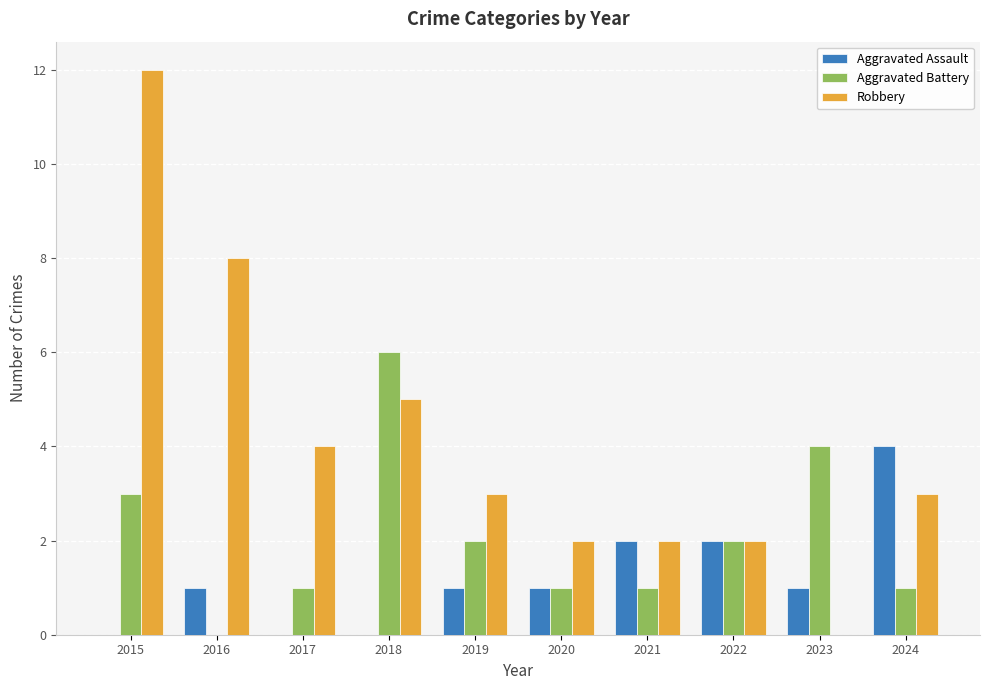

What are all the series names shown in the legend?

Aggravated Assault, Aggravated Battery, Robbery